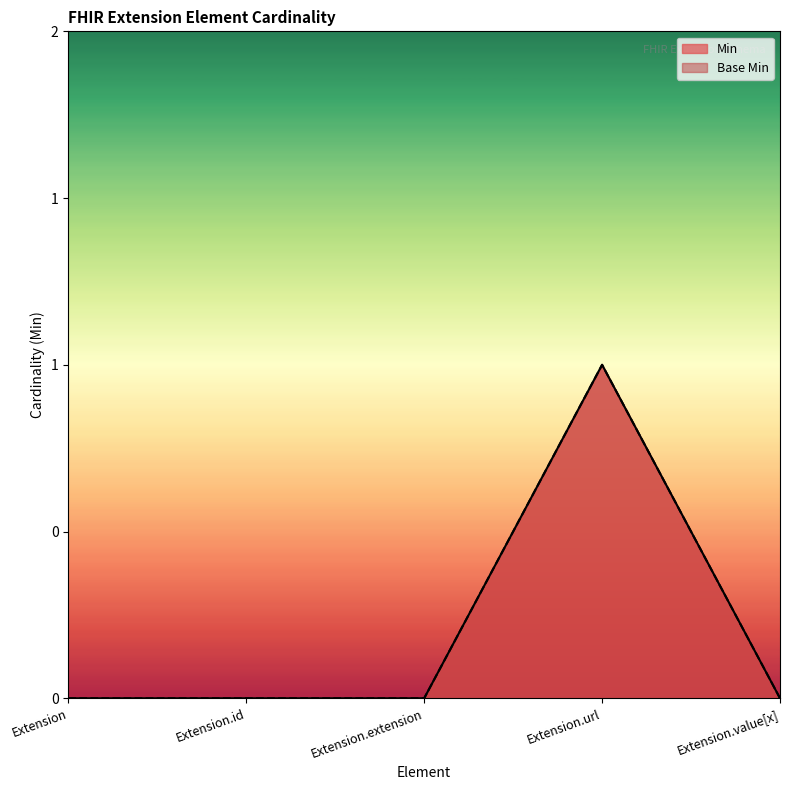

Reading right to left, what are all the values shown in this chart?

Min: 0	1	0	0	0
Base Min: 0	1	0	0	0